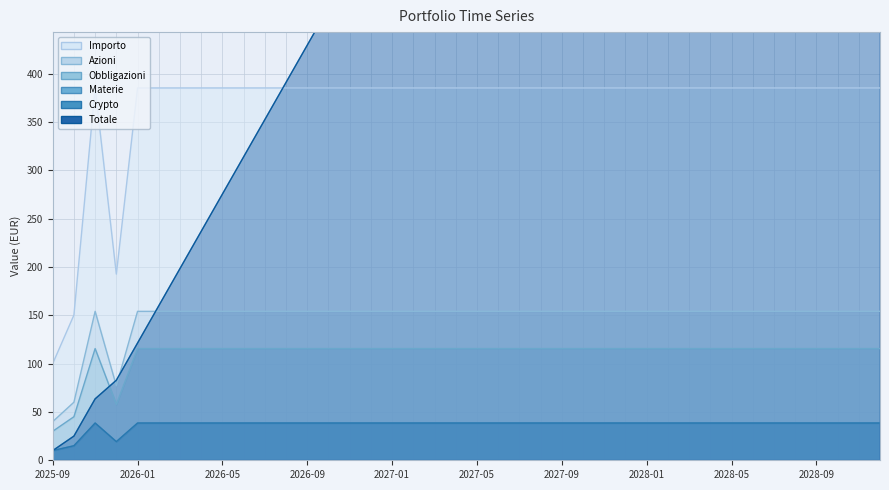

Which series has the largest total across all categories?

Totale